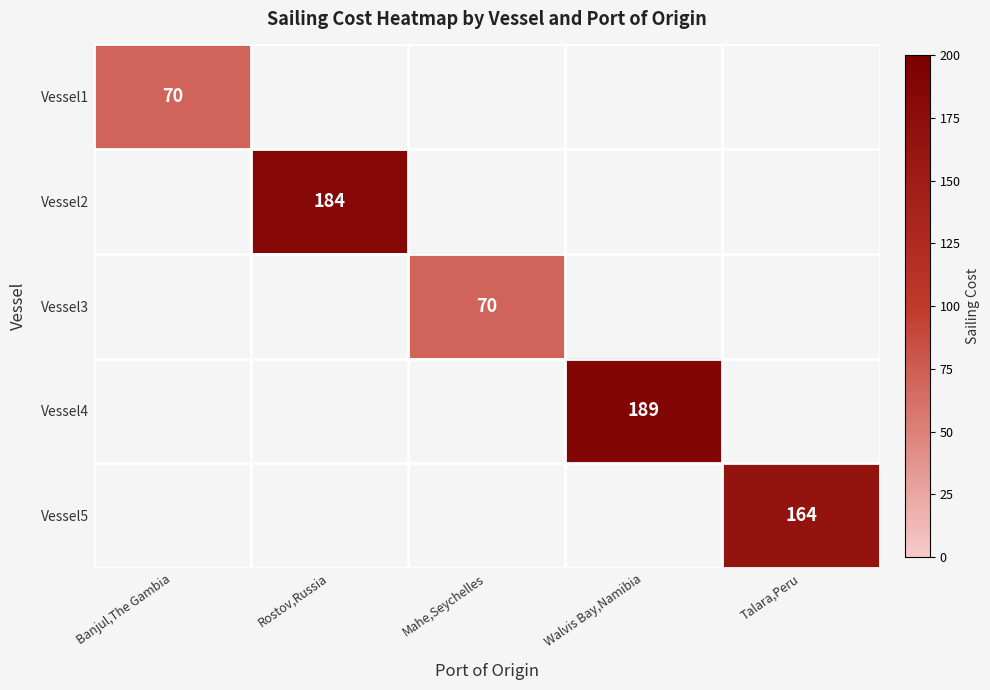

True or false: Vessel1 has a value of 70 at Banjul,The Gambia.

True